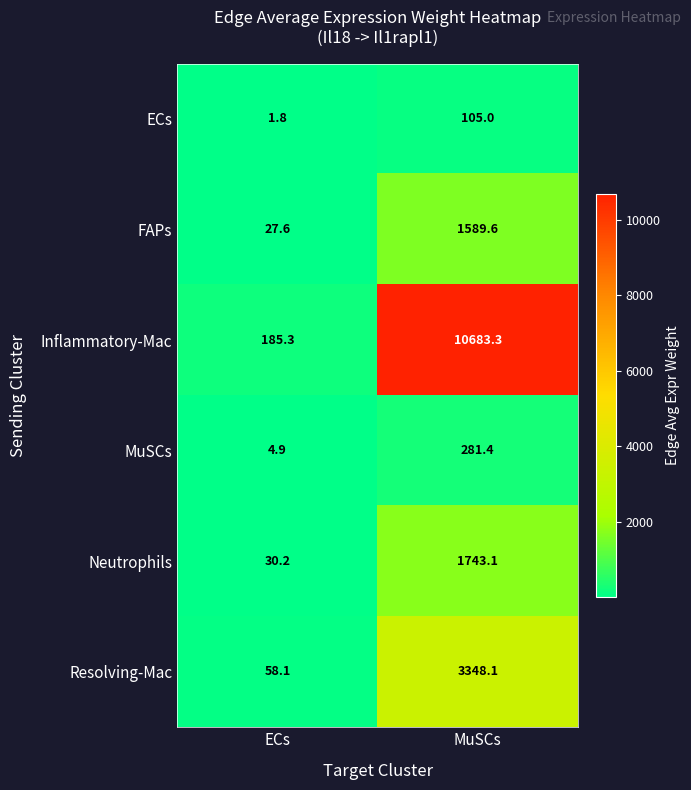

What is the average value of the Inflammatory-Mac series?

5434.3